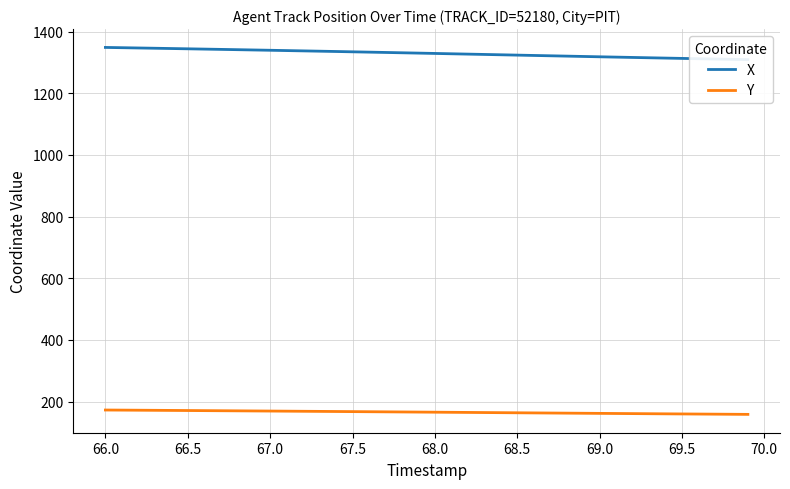

True or false: X has more than 0 interior local peaks.

False